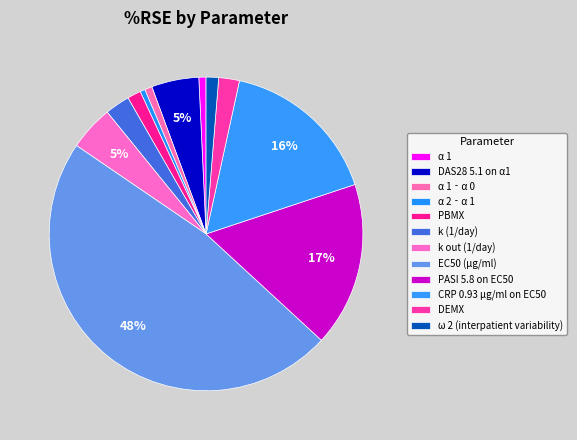

How many segments does this pie chart have?

12